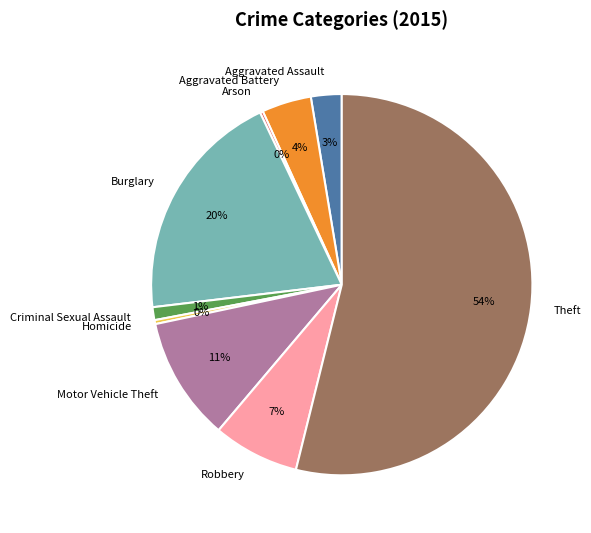

Which slice represents more than half of the pie?

Theft